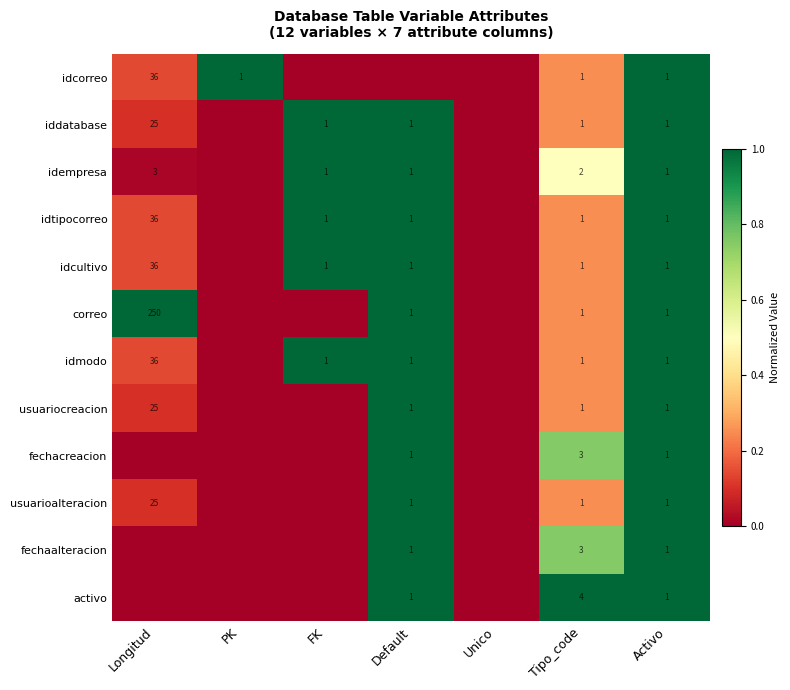

What is the difference between the highest and lowest values at Tipo_code?

3